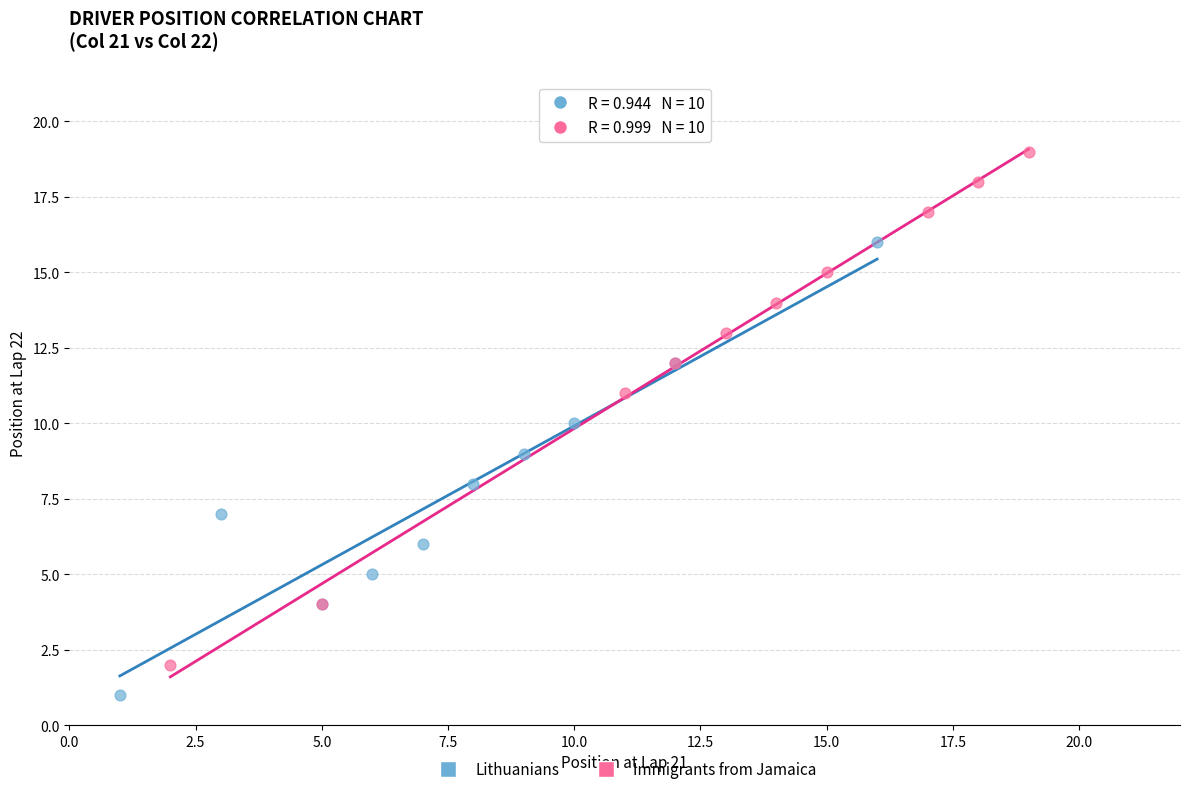

Which series has the largest Y range (max minus min)?

Immigrants from Jamaica